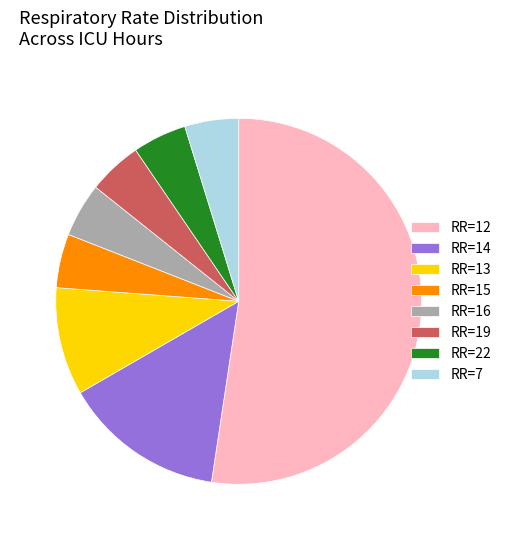

What is the largest slice in the pie chart?

RR=12